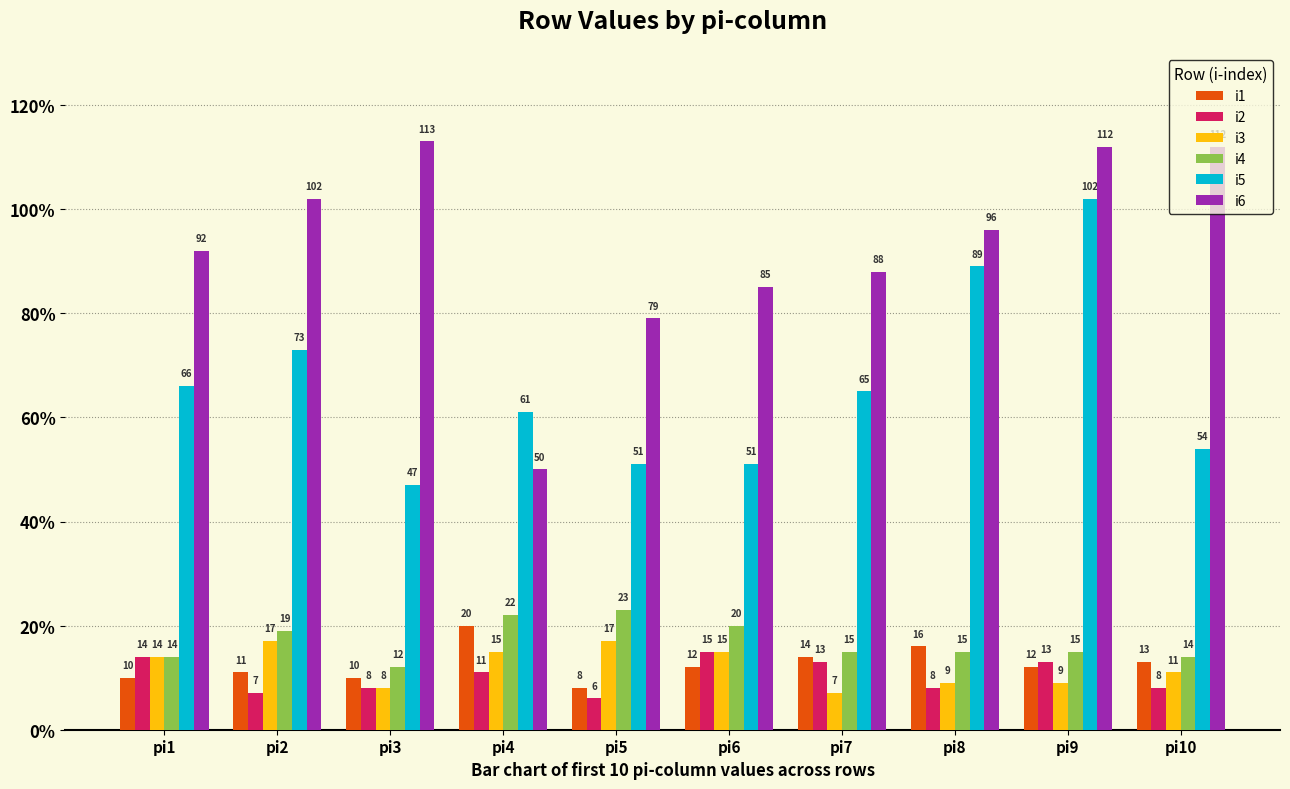

Reading left to right, extract all data points from this chart.

i1: 10	11	10	20	8	12	14	16	12	13
i2: 14	7	8	11	6	15	13	8	13	8
i3: 14	17	8	15	17	15	7	9	9	11
i4: 14	19	12	22	23	20	15	15	15	14
i5: 66	73	47	61	51	51	65	89	102	54
i6: 92	102	113	50	79	85	88	96	112	112